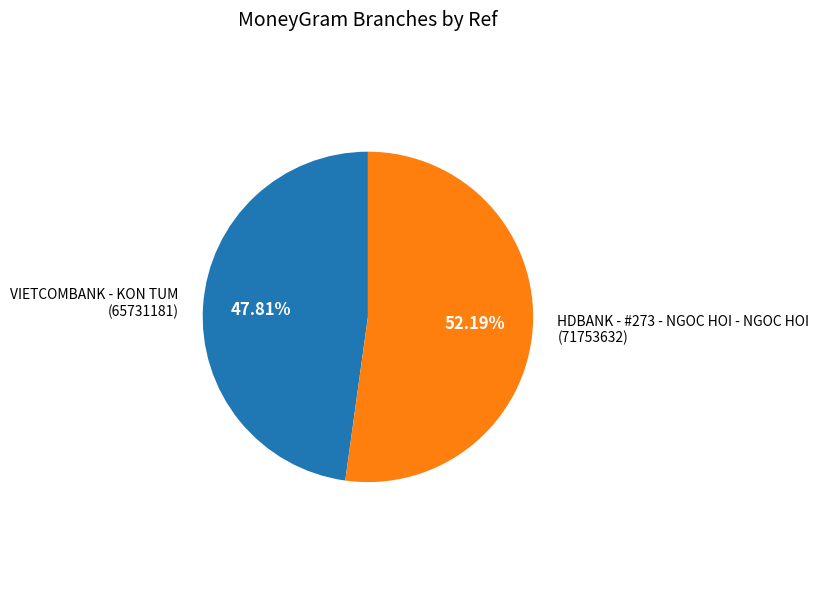

To the nearest percent, what is the difference between the HDBANK - #273 - NGOC HOI - NGOC HOI and VIETCOMBANK - KON TUM slice percentages?

4%